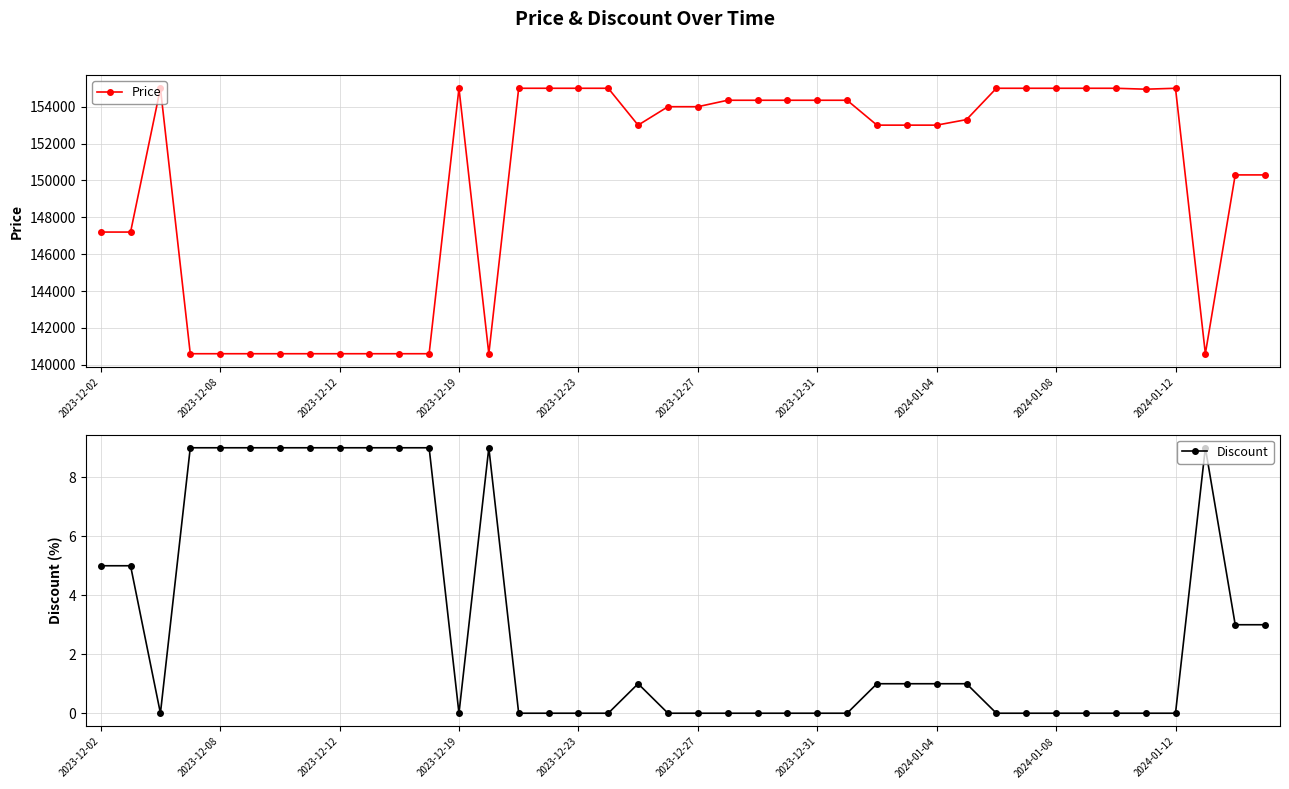

True or false: Price has more than 1 interior local peaks.

True